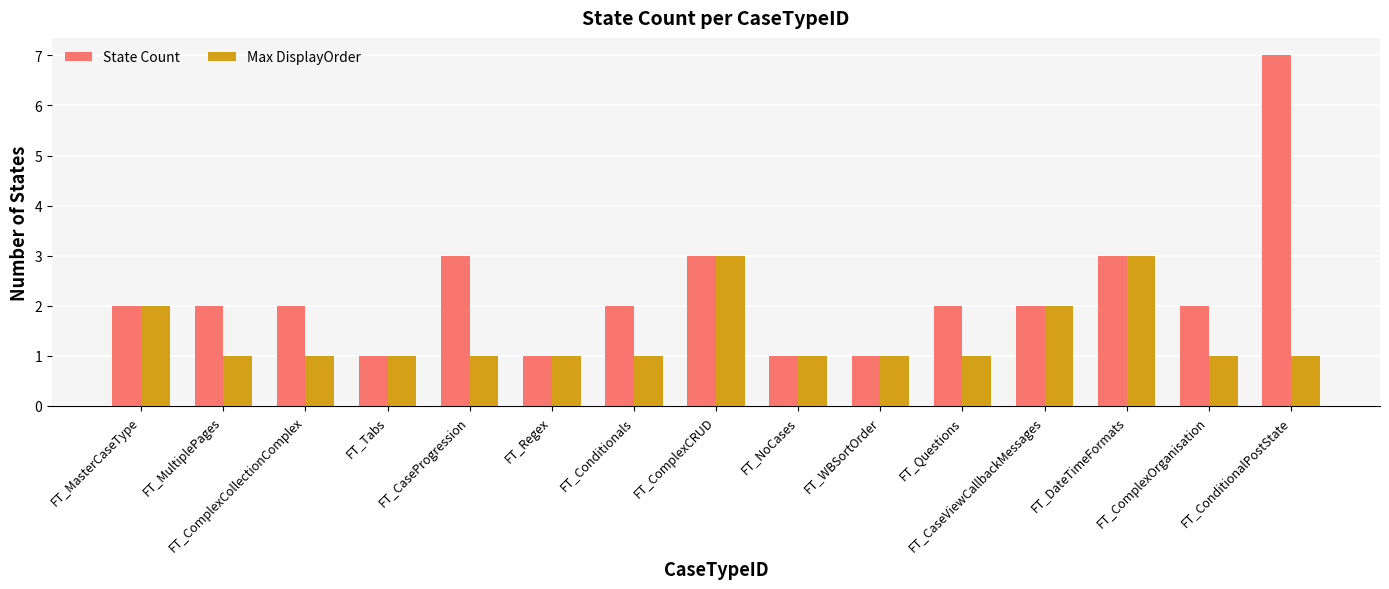

What are all the series names shown in the legend?

State Count, Max DisplayOrder